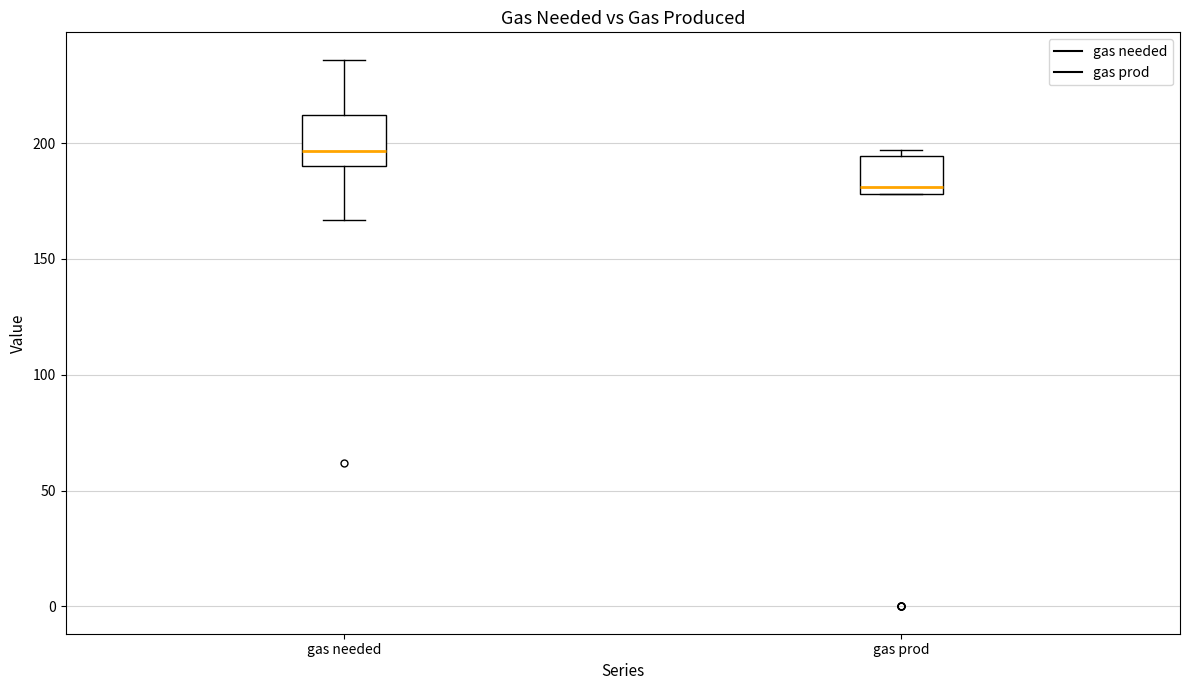

Which box is the tallest, from its lower edge to its upper edge?

gas needed